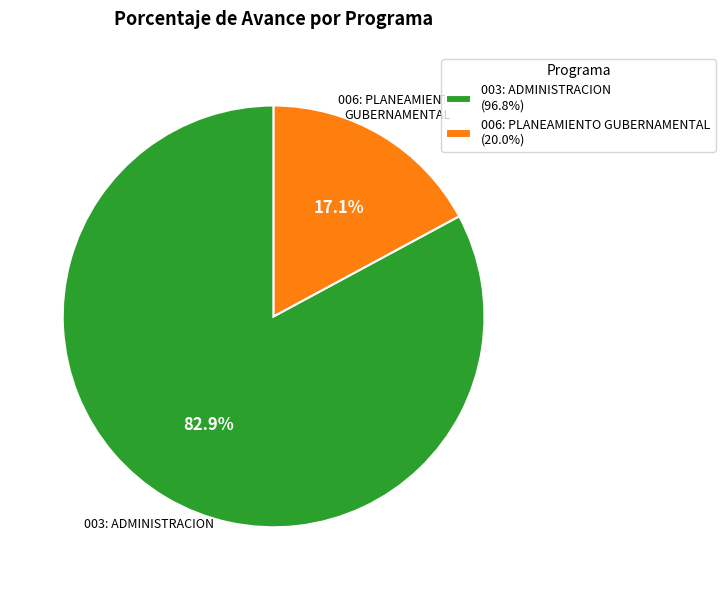

To the nearest percent, what is the difference between the 003: ADMINISTRACION and 006: PLANEAMIENTO GUBERNAMENTAL slice percentages?

66%